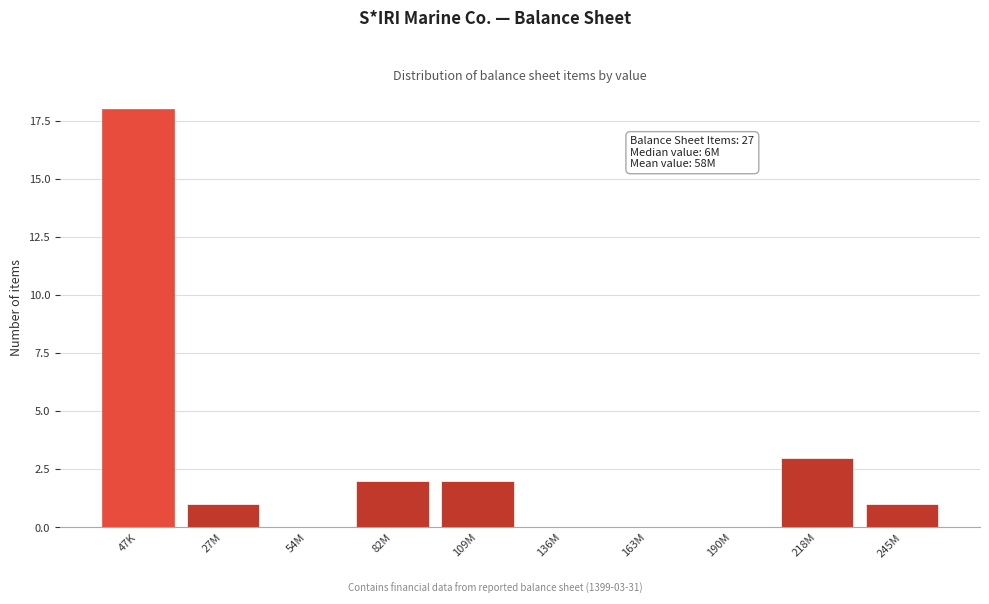

Reading right to left, extract all data points from this chart.

245M=1	218M=3	190M=0	163M=0	136M=0	109M=2	82M=2	54M=0	27M=1	47K=18